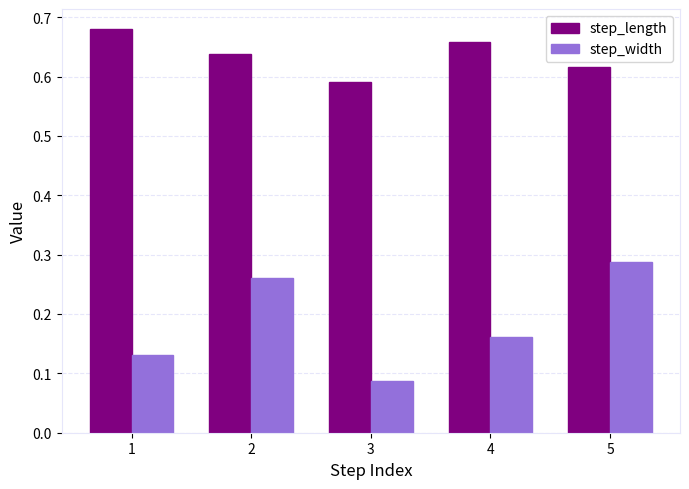

At 3, list the series in order from smallest to largest.

step_width, step_length